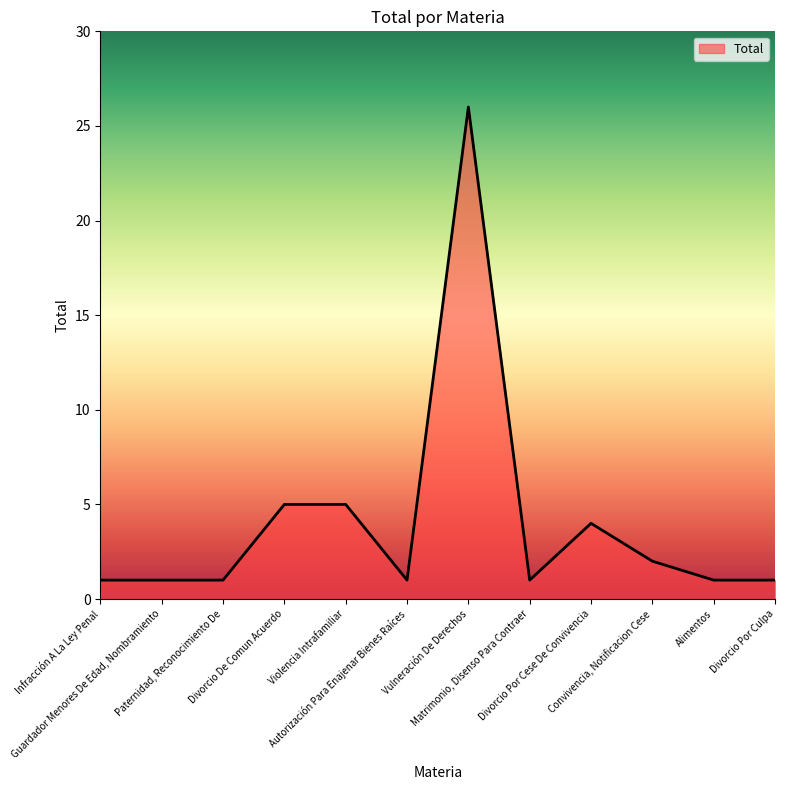

What is the average value?

4